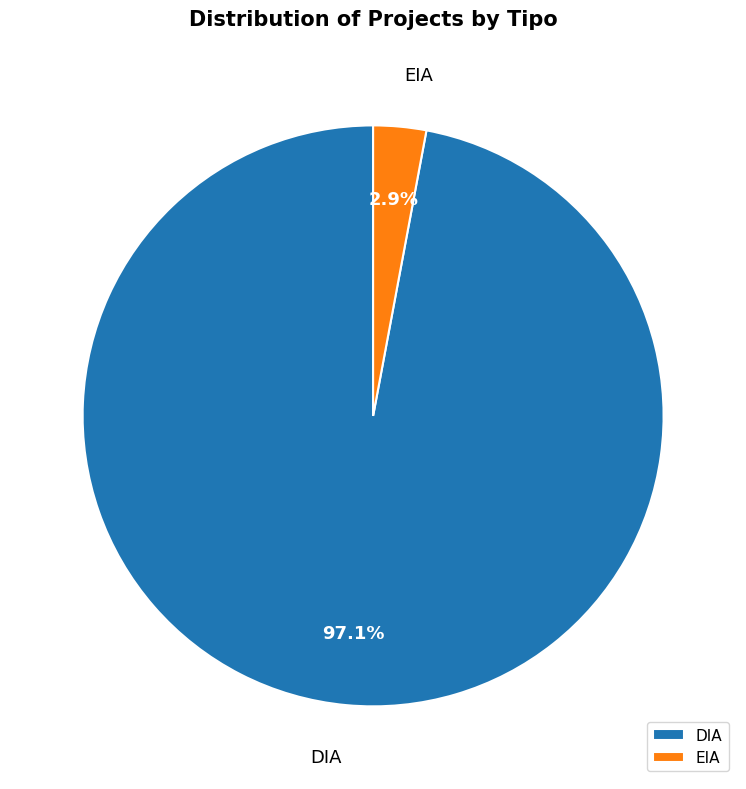

What portion of the pie excludes DIA?

2.9%